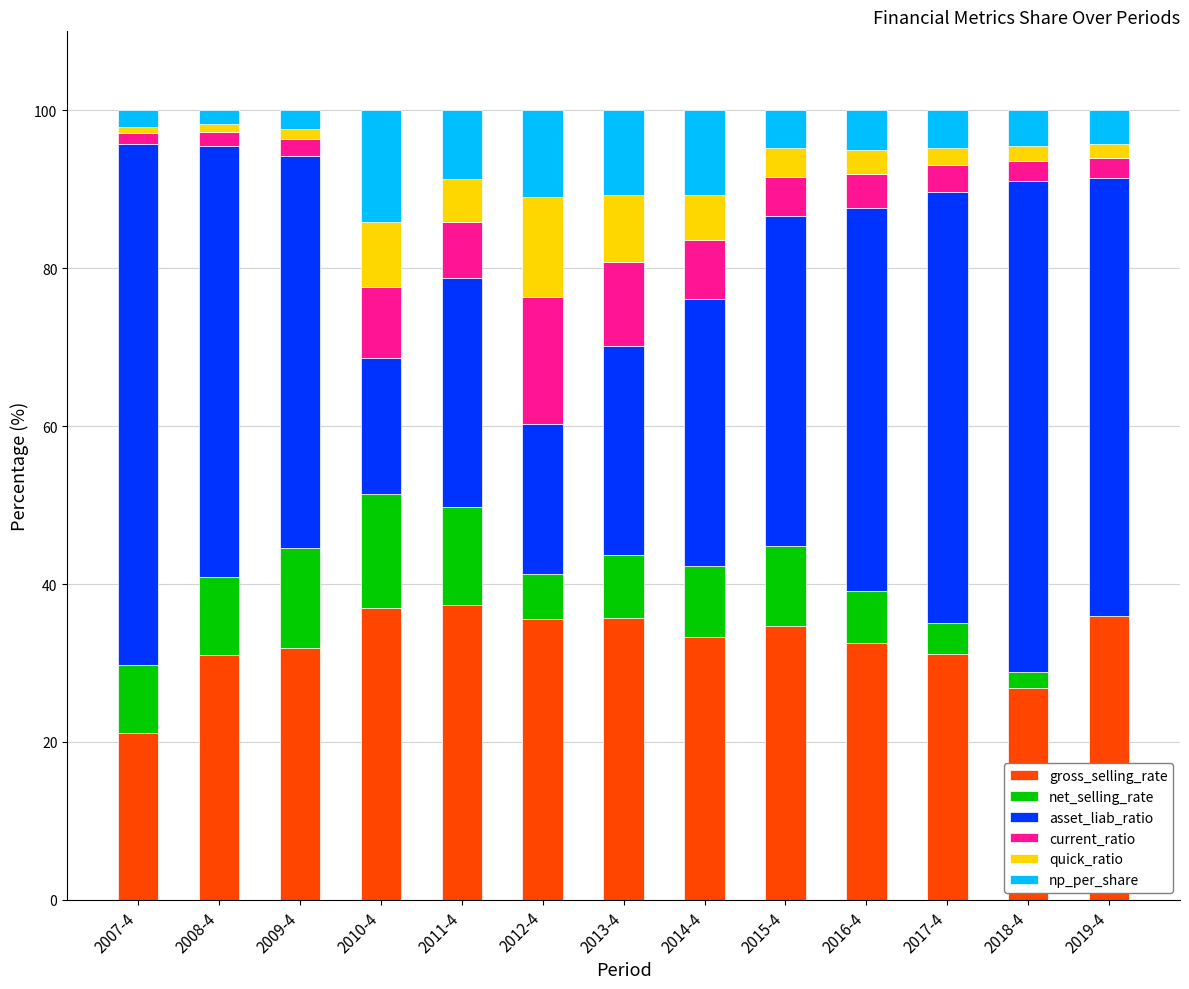

Count the number of data series in this chart.

6